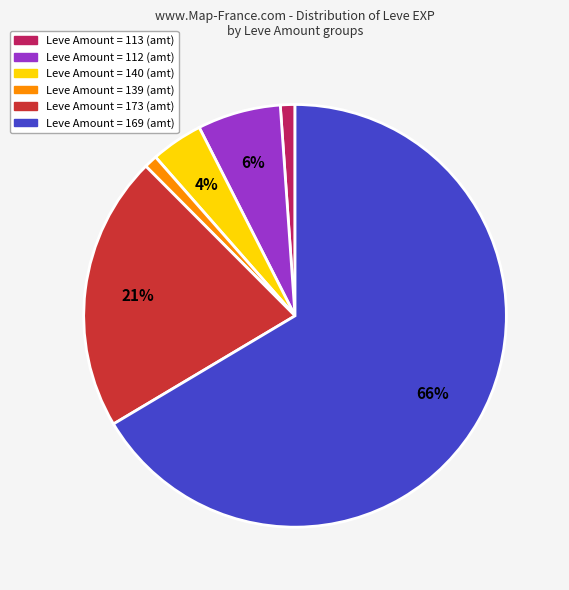

To the nearest percent, what is the average slice percentage?

17%